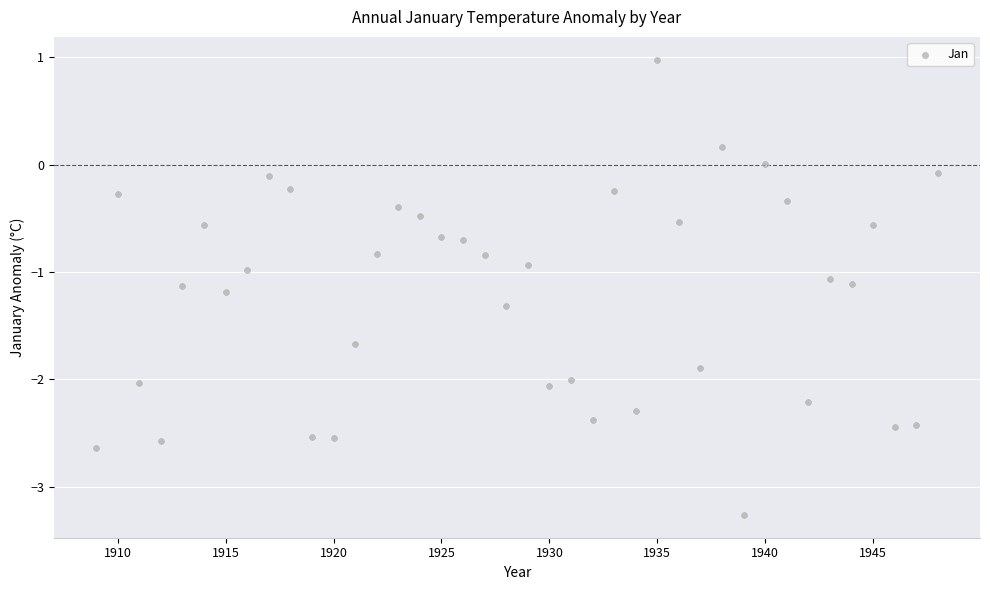

What is the range of Y values (max minus min)?

4.2